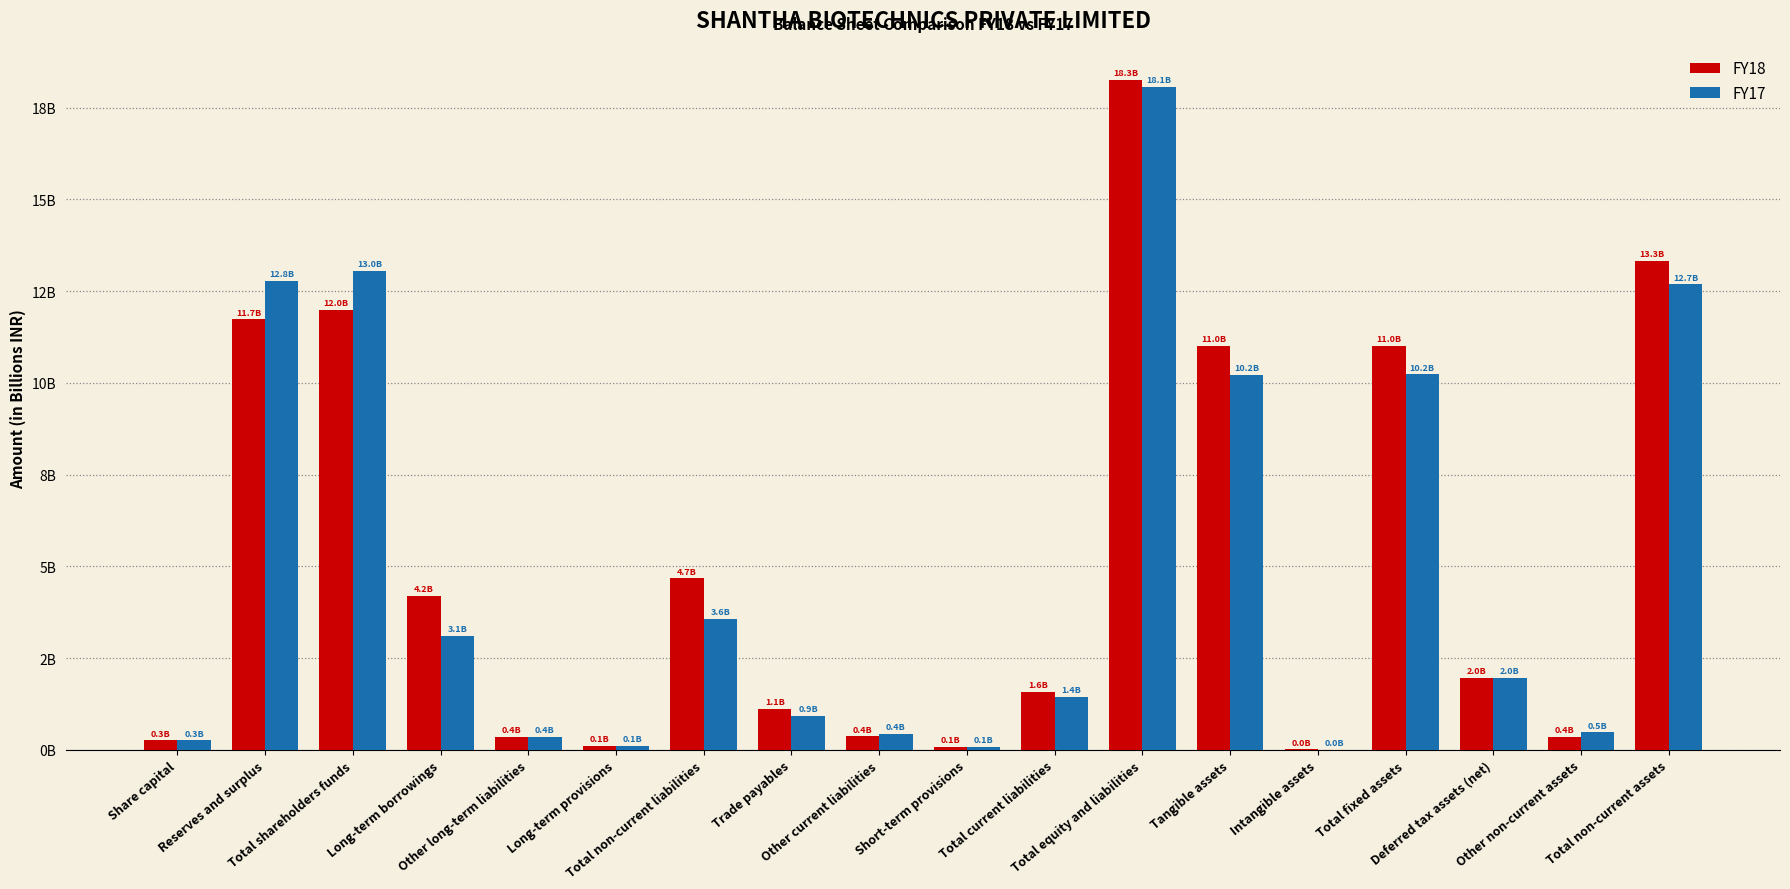

True or false: FY18 has a value of 3.4 at Total non-current assets.

False